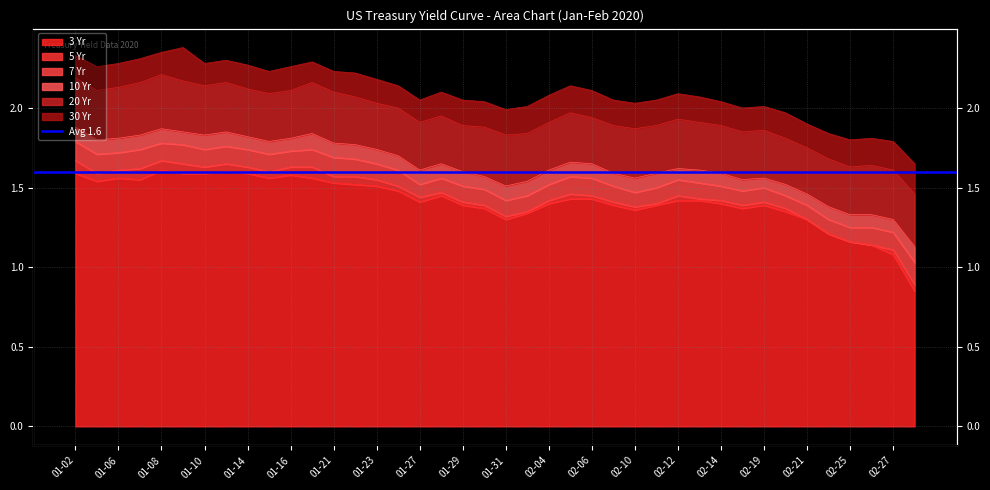

What is the label of the 1st point from the right?

2020-02-28